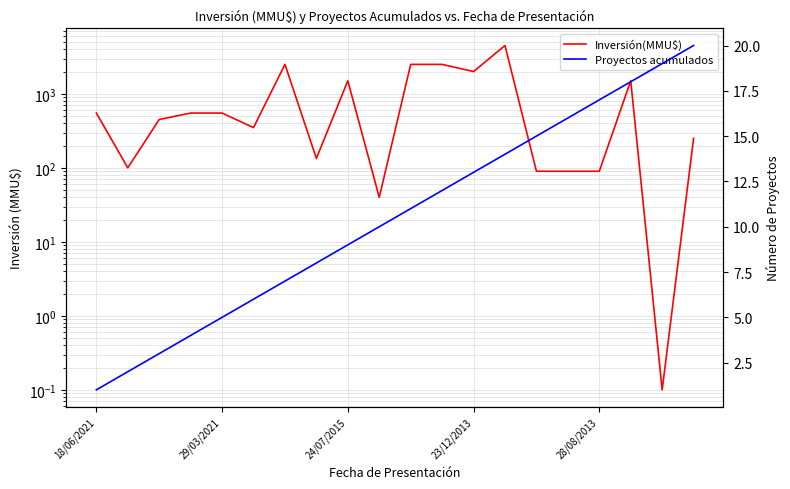

Is it true that Inversión(MMU$) equals 301.4 at 24/07/2015?

False